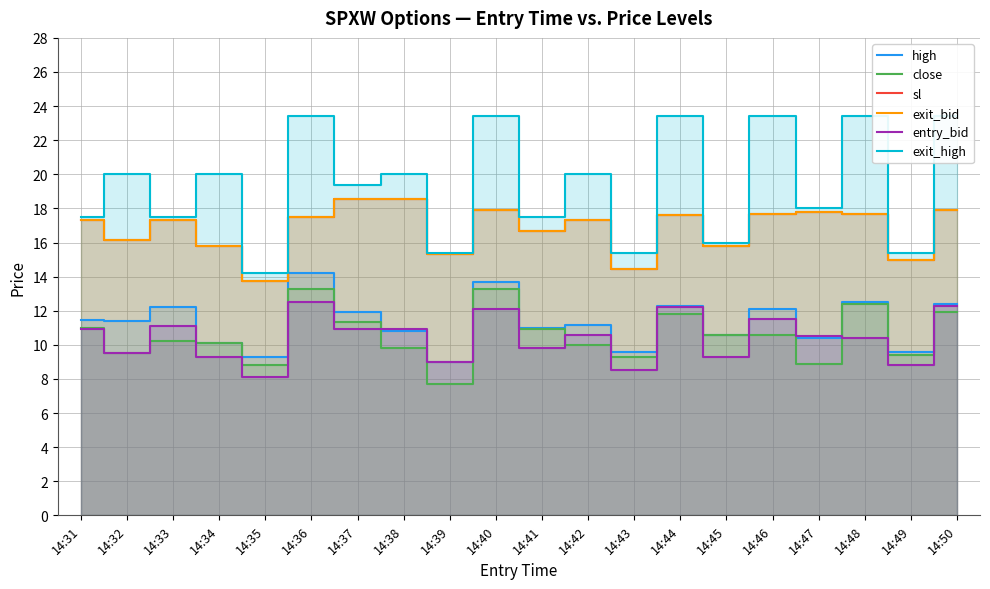

How many lines are shown in the chart?

6